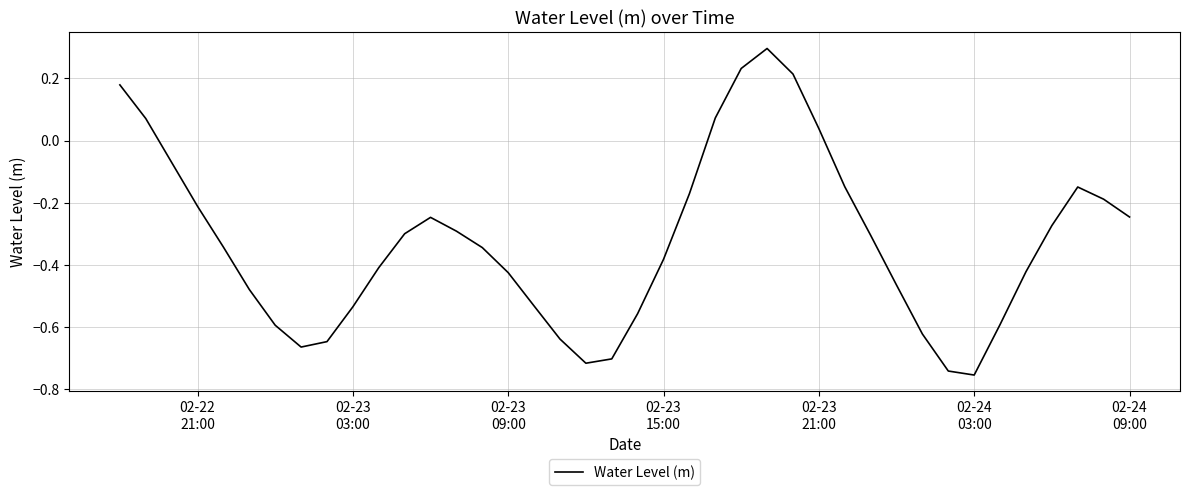

What is the greatest value displayed?

0.3